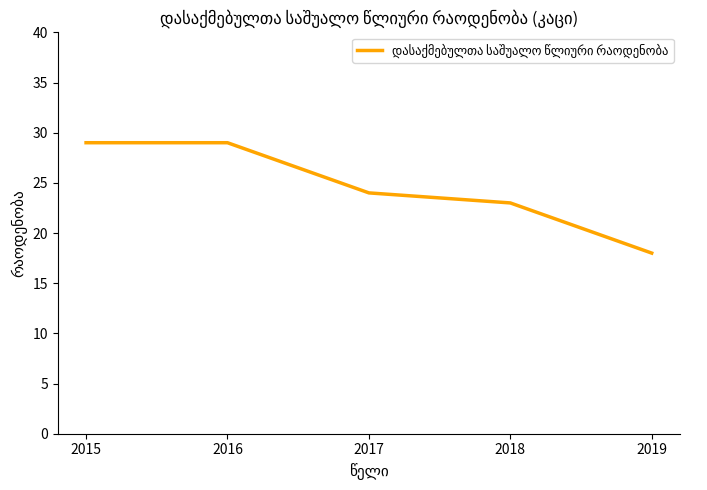

What is the sum of the values at 2015 and 2019?

47